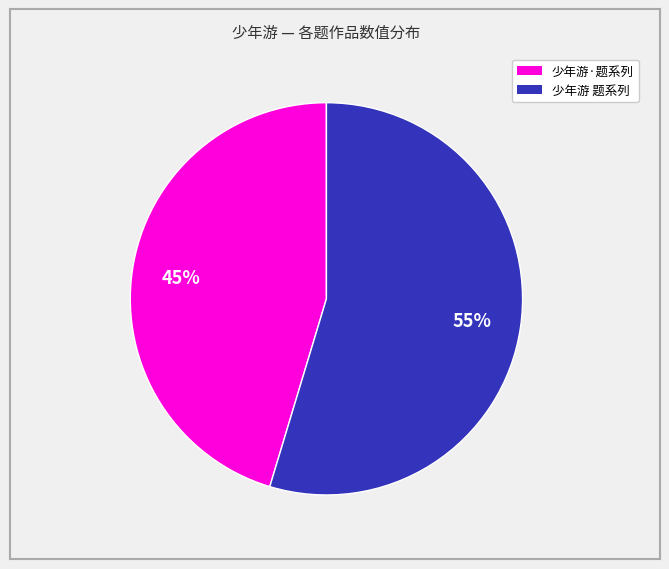

To the nearest percent, what is the average slice percentage?

50%